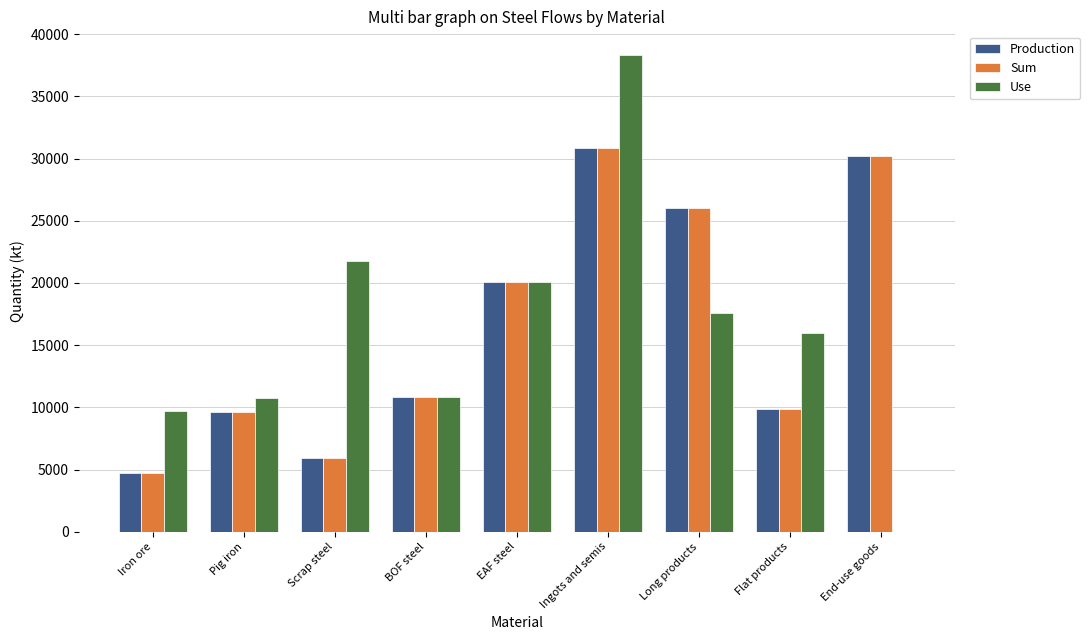

At which category is the sum across all series the highest?

Ingots and semis